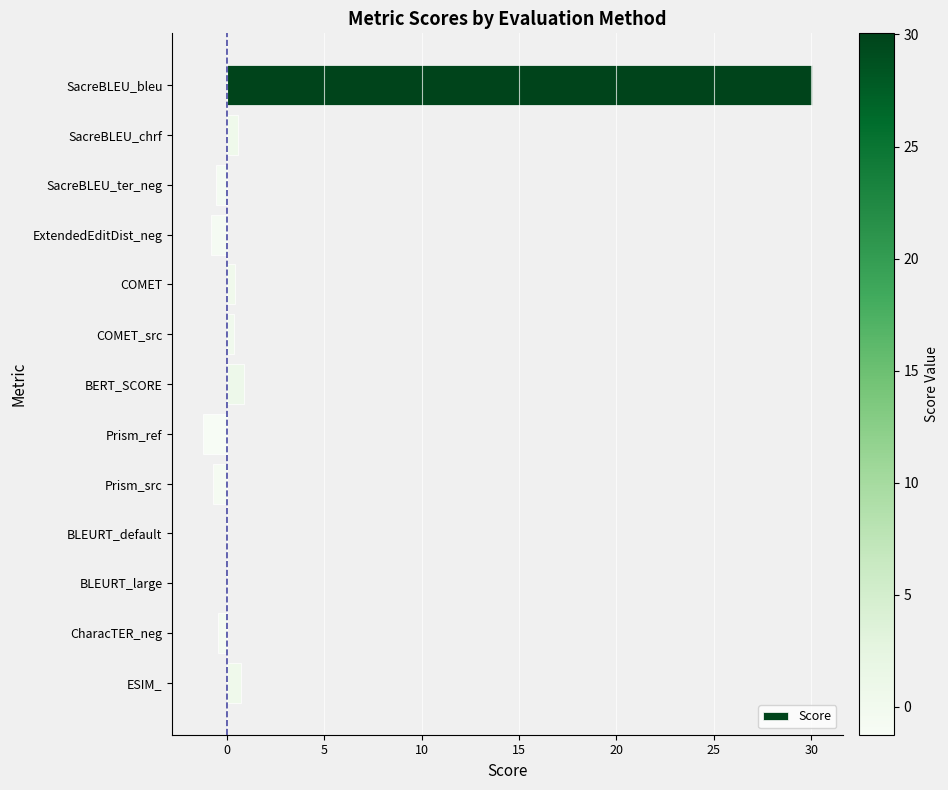

Which label corresponds to the largest value in the chart?

SacreBLEU_bleu